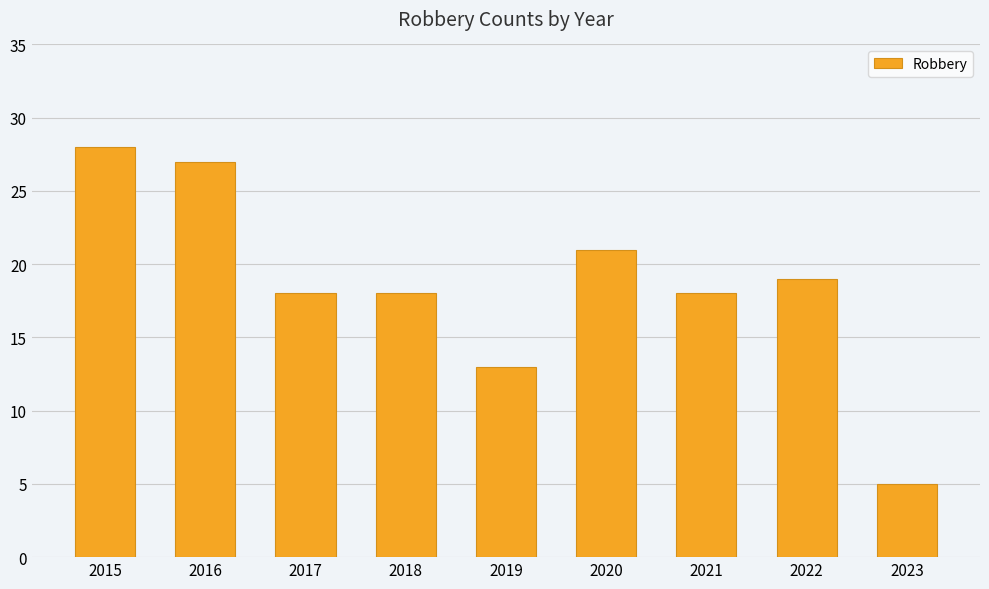

Is it true that the value at 2020 is 28?

False